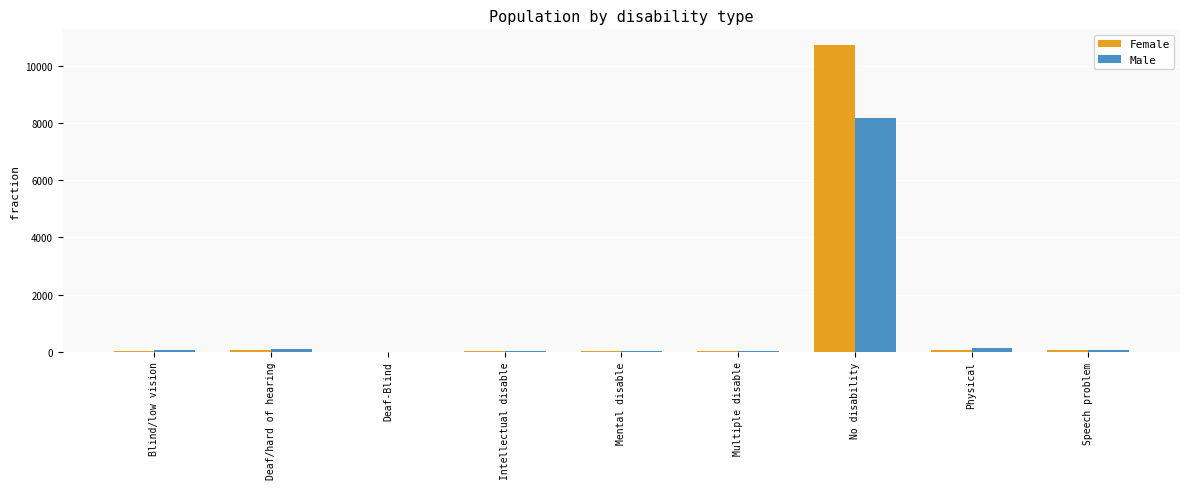

What is the average value of the Male series?

951